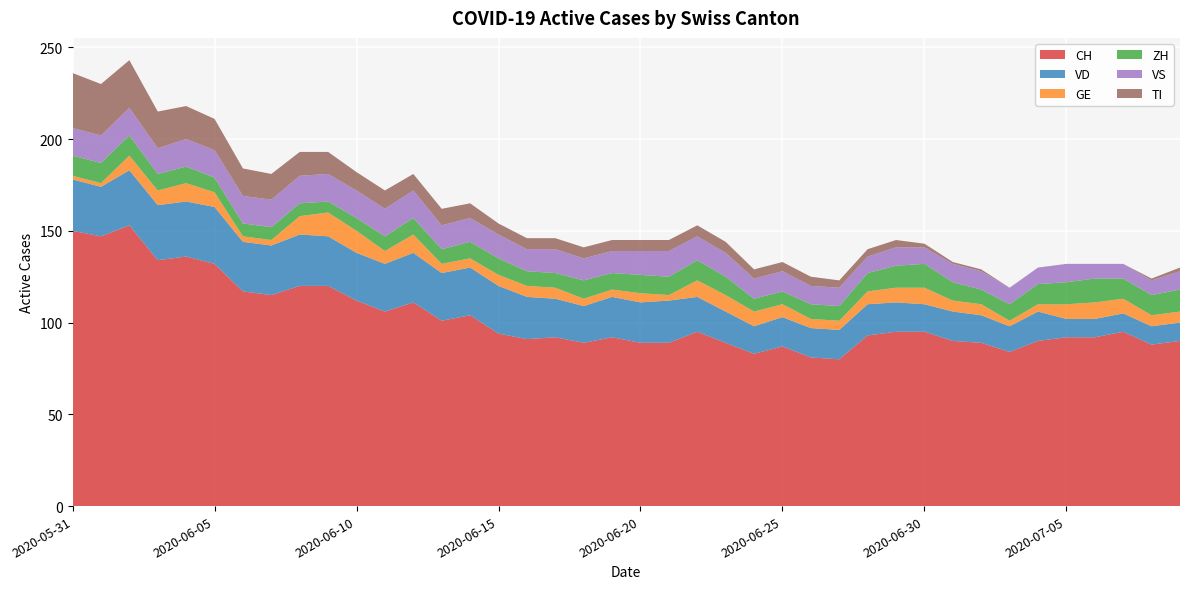

Reading left to right, list all the values displayed in this chart.

CH: 2020-05-31=150	2020-06-01=147	2020-06-02=153	2020-06-03=134	2020-06-04=136	2020-06-05=132	2020-06-06=117	2020-06-07=115	2020-06-08=120	2020-06-09=120	2020-06-10=112	2020-06-11=106	2020-06-12=111	2020-06-13=101	2020-06-14=104	2020-06-15=94	2020-06-16=91	2020-06-17=92	2020-06-18=89	2020-06-19=92	2020-06-20=89	2020-06-21=89	2020-06-22=95	2020-06-23=89	2020-06-24=83	2020-06-25=87	2020-06-26=81	2020-06-27=80	2020-06-28=93	2020-06-29=95	2020-06-30=95	2020-07-01=90	2020-07-02=89	2020-07-03=84	2020-07-04=90	2020-07-05=92	2020-07-06=92	2020-07-07=95	2020-07-08=88	2020-07-09=90
VD: 2020-05-31=28	2020-06-01=27	2020-06-02=30	2020-06-03=30	2020-06-04=30	2020-06-05=31	2020-06-06=27	2020-06-07=27	2020-06-08=28	2020-06-09=27	2020-06-10=26	2020-06-11=26	2020-06-12=27	2020-06-13=26	2020-06-14=26	2020-06-15=26	2020-06-16=23	2020-06-17=21	2020-06-18=20	2020-06-19=22	2020-06-20=22	2020-06-21=23	2020-06-22=19	2020-06-23=17	2020-06-24=15	2020-06-25=16	2020-06-26=16	2020-06-27=16	2020-06-28=17	2020-06-29=16	2020-06-30=15	2020-07-01=16	2020-07-02=15	2020-07-03=14	2020-07-04=16	2020-07-05=10	2020-07-06=10	2020-07-07=10	2020-07-08=10	2020-07-09=10
GE: 2020-05-31=2	2020-06-01=2	2020-06-02=8	2020-06-03=8	2020-06-04=10	2020-06-05=8	2020-06-06=3	2020-06-07=3	2020-06-08=10	2020-06-09=13	2020-06-10=12	2020-06-11=7	2020-06-12=10	2020-06-13=5	2020-06-14=5	2020-06-15=6	2020-06-16=6	2020-06-17=6	2020-06-18=4	2020-06-19=4	2020-06-20=5	2020-06-21=3	2020-06-22=9	2020-06-23=9	2020-06-24=8	2020-06-25=7	2020-06-26=5	2020-06-27=5	2020-06-28=7	2020-06-29=8	2020-06-30=9	2020-07-01=6	2020-07-02=6	2020-07-03=3	2020-07-04=4	2020-07-05=8	2020-07-06=9	2020-07-07=8	2020-07-08=6	2020-07-09=6
ZH: 2020-05-31=11	2020-06-01=11	2020-06-02=11	2020-06-03=9	2020-06-04=9	2020-06-05=8	2020-06-06=7	2020-06-07=7	2020-06-08=7	2020-06-09=6	2020-06-10=7	2020-06-11=8	2020-06-12=9	2020-06-13=8	2020-06-14=9	2020-06-15=9	2020-06-16=8	2020-06-17=8	2020-06-18=10	2020-06-19=9	2020-06-20=10	2020-06-21=10	2020-06-22=11	2020-06-23=10	2020-06-24=7	2020-06-25=7	2020-06-26=8	2020-06-27=8	2020-06-28=10	2020-06-29=12	2020-06-30=13	2020-07-01=10	2020-07-02=8	2020-07-03=9	2020-07-04=11	2020-07-05=12	2020-07-06=13	2020-07-07=11	2020-07-08=11	2020-07-09=12
VS: 2020-05-31=15	2020-06-01=15	2020-06-02=15	2020-06-03=14	2020-06-04=15	2020-06-05=15	2020-06-06=15	2020-06-07=15	2020-06-08=15	2020-06-09=15	2020-06-10=15	2020-06-11=15	2020-06-12=15	2020-06-13=13	2020-06-14=13	2020-06-15=13	2020-06-16=12	2020-06-17=13	2020-06-18=12	2020-06-19=12	2020-06-20=13	2020-06-21=14	2020-06-22=13	2020-06-23=13	2020-06-24=11	2020-06-25=11	2020-06-26=10	2020-06-27=10	2020-06-28=9	2020-06-29=10	2020-06-30=9	2020-07-01=10	2020-07-02=10	2020-07-03=9	2020-07-04=9	2020-07-05=10	2020-07-06=8	2020-07-07=8	2020-07-08=8	2020-07-09=10
TI: 2020-05-31=30	2020-06-01=28	2020-06-02=26	2020-06-03=20	2020-06-04=18	2020-06-05=17	2020-06-06=15	2020-06-07=14	2020-06-08=13	2020-06-09=12	2020-06-10=10	2020-06-11=10	2020-06-12=9	2020-06-13=9	2020-06-14=8	2020-06-15=6	2020-06-16=6	2020-06-17=6	2020-06-18=6	2020-06-19=6	2020-06-20=6	2020-06-21=6	2020-06-22=6	2020-06-23=6	2020-06-24=5	2020-06-25=5	2020-06-26=5	2020-06-27=4	2020-06-28=4	2020-06-29=4	2020-06-30=2	2020-07-01=1	2020-07-02=1	2020-07-03=0	2020-07-04=0	2020-07-05=0	2020-07-06=0	2020-07-07=0	2020-07-08=1	2020-07-09=2